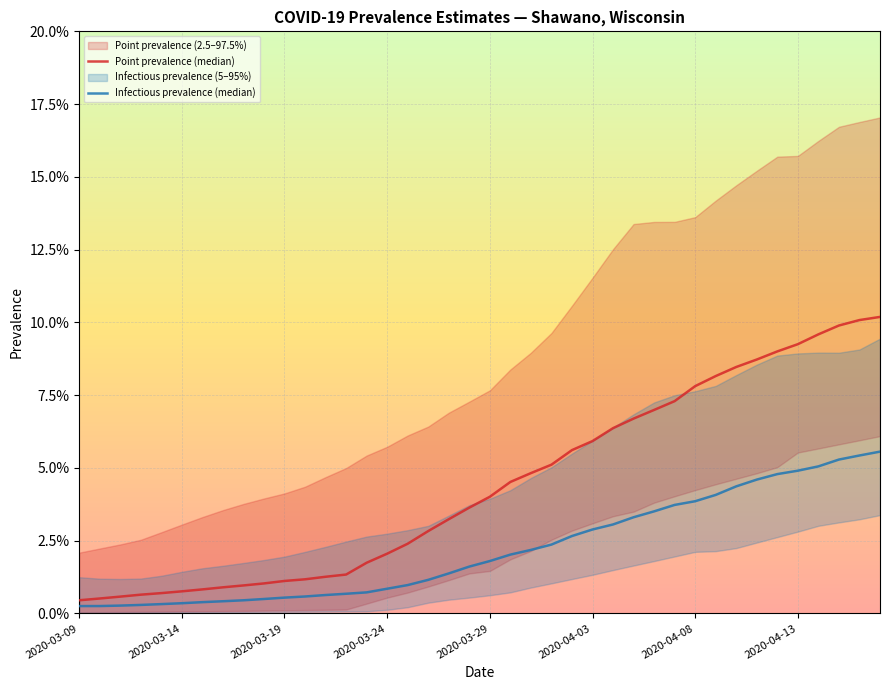

Which has a higher value, 18 or 19?

19